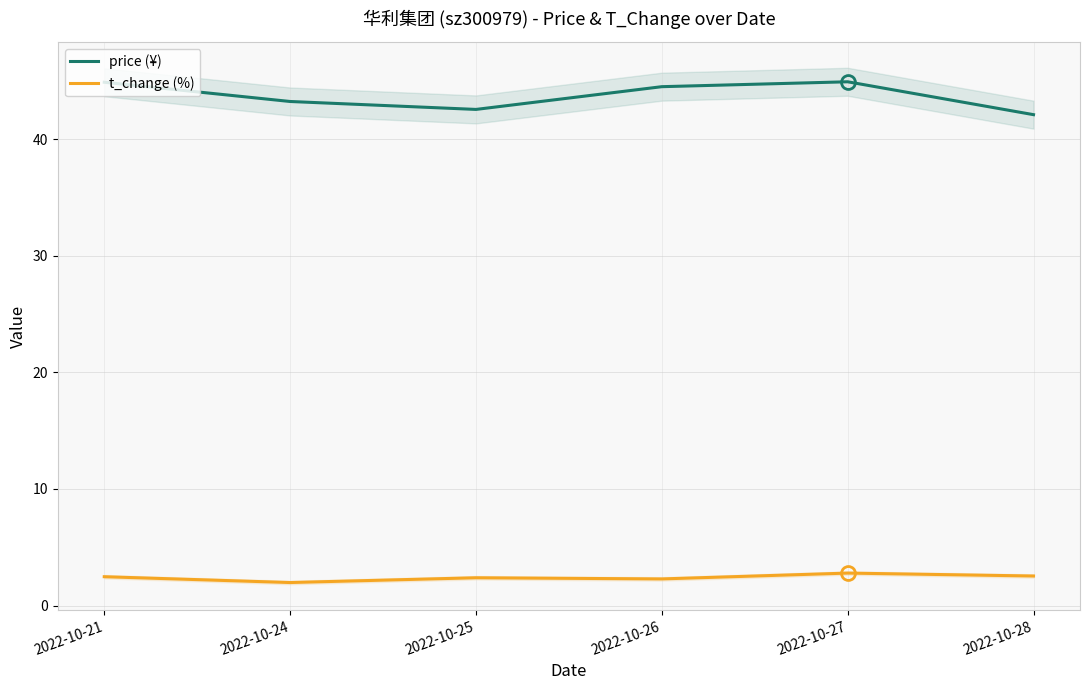

In t_change (%), how many points are higher than both neighbors (excluding endpoints)?

2